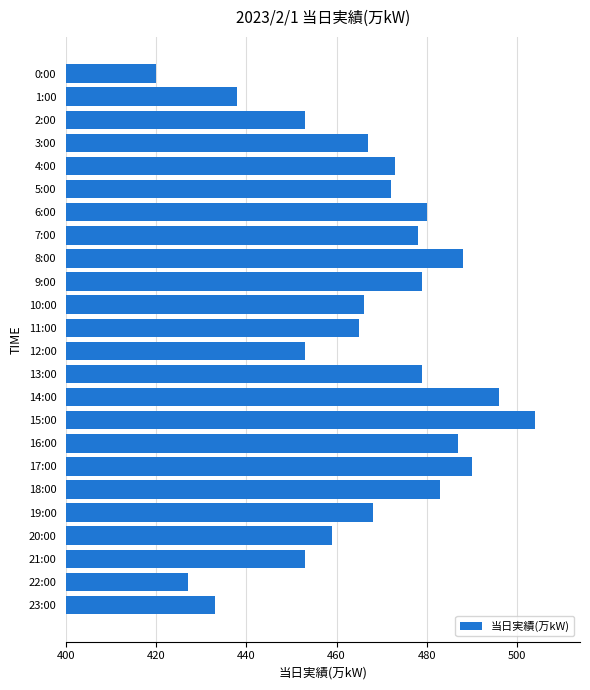

What is the maximum value shown in the chart?

504